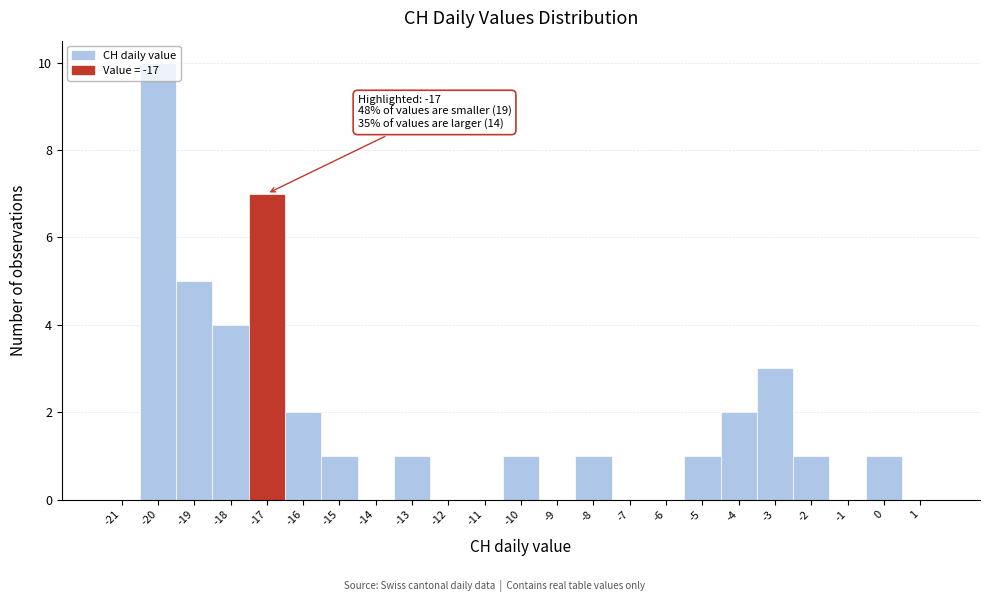

Between -12 and -4, which is larger?

-4